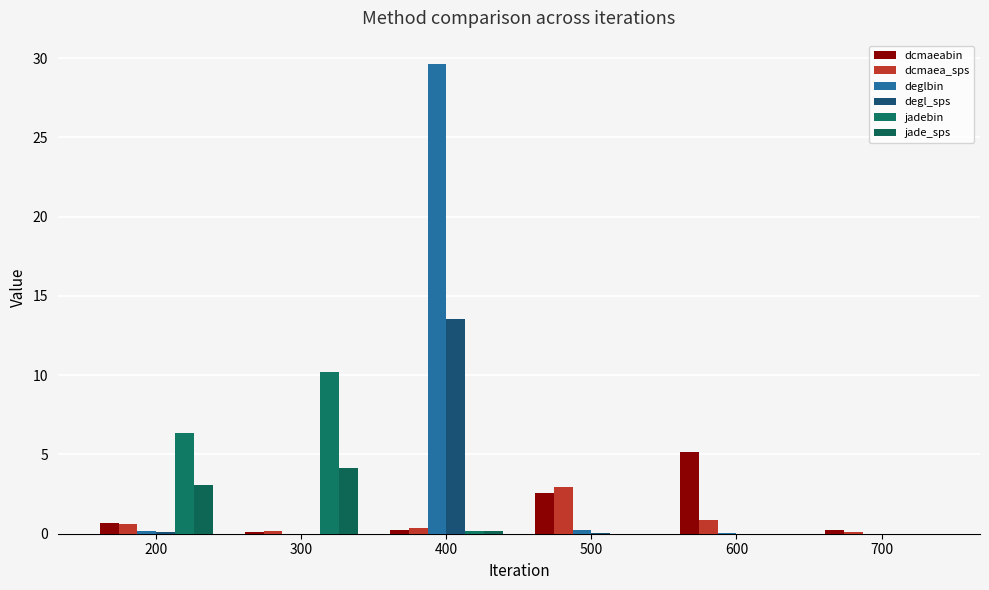

At which label does dcmaeabin reach its peak?

600